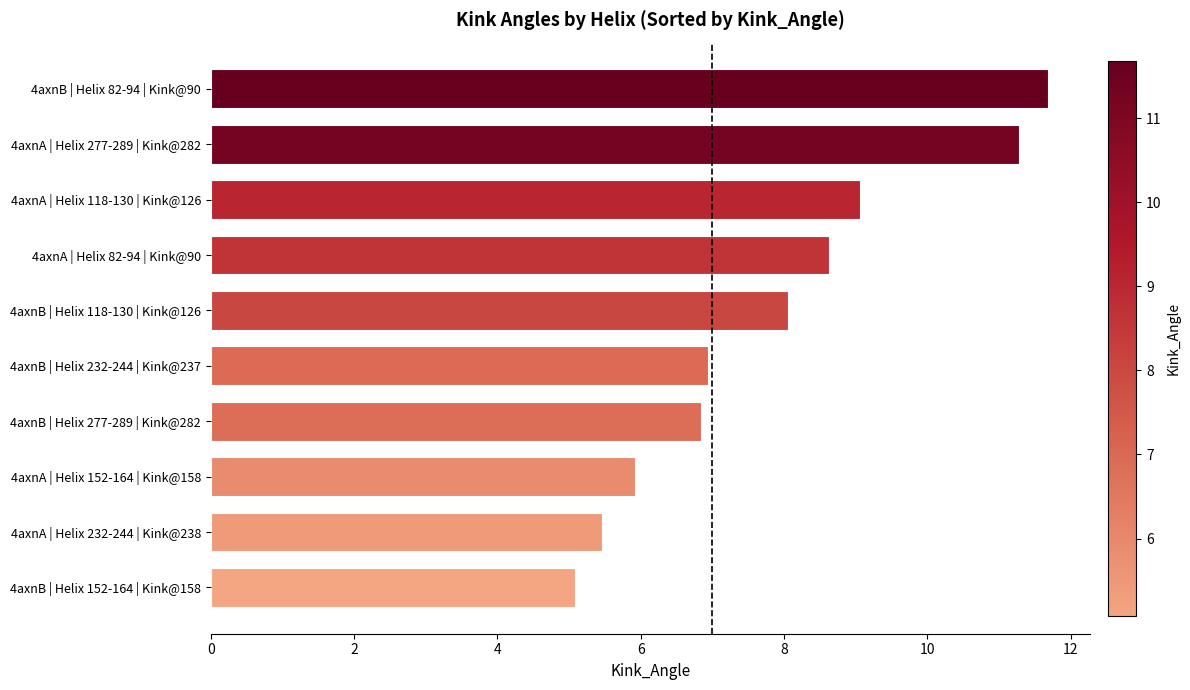

How many bars are there in total?

10